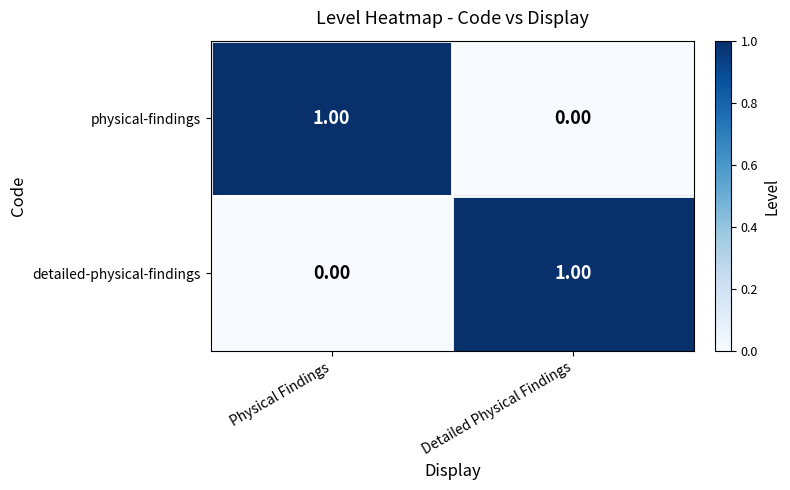

Where is detailed-physical-findings nearest to the value 0?

Physical Findings